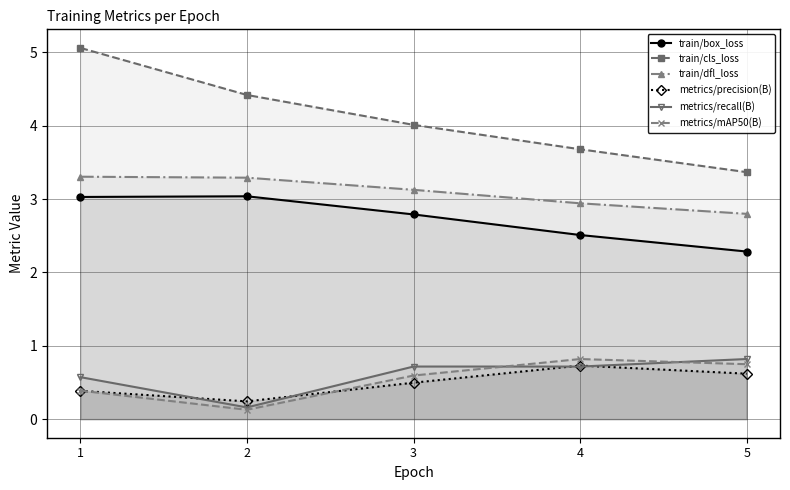

What is the difference between the metrics/recall(B) values at 3 and 2?

0.6